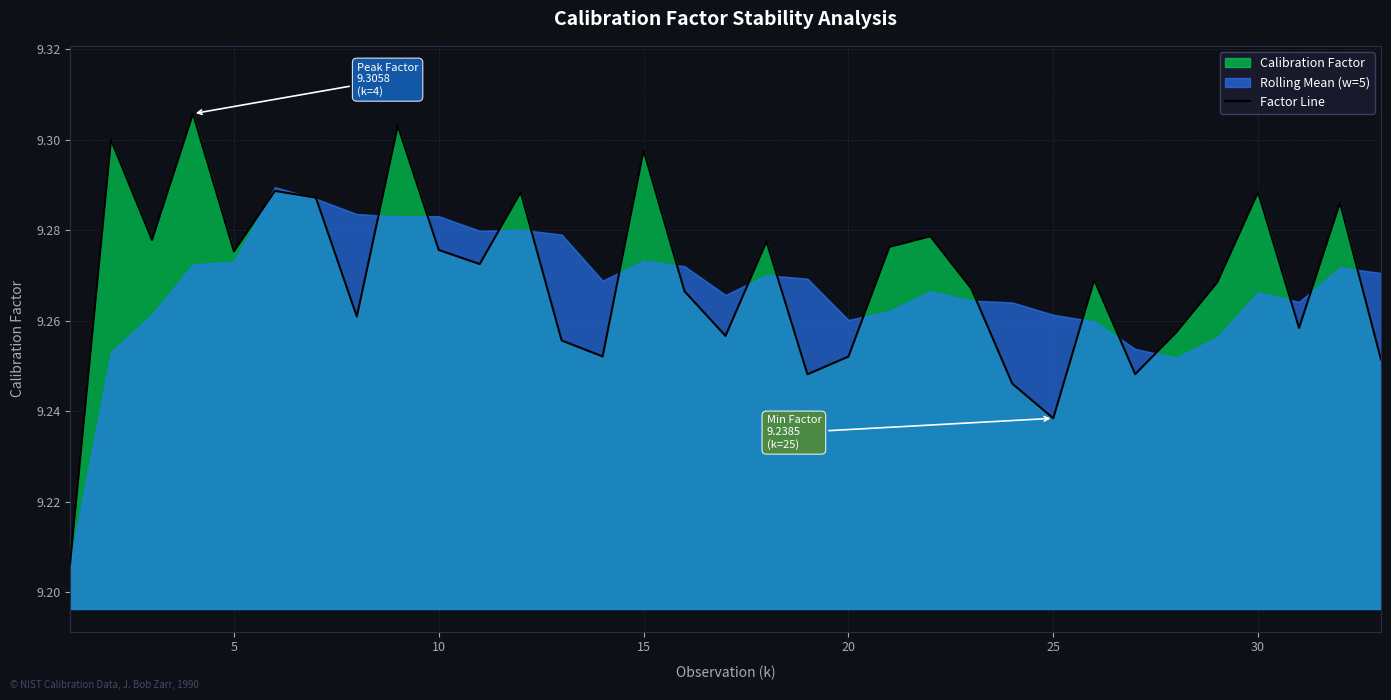

Reading right to left, extract all data points from this chart.

9.3	9.3	9.3	9.3	9.3	9.3	9.2	9.3	9.2	9.2	9.3	9.3	9.3	9.3	9.2	9.3	9.3	9.3	9.3	9.3	9.3	9.3	9.3	9.3	9.3	9.3	9.3	9.3	9.3	9.3	9.3	9.3	9.2